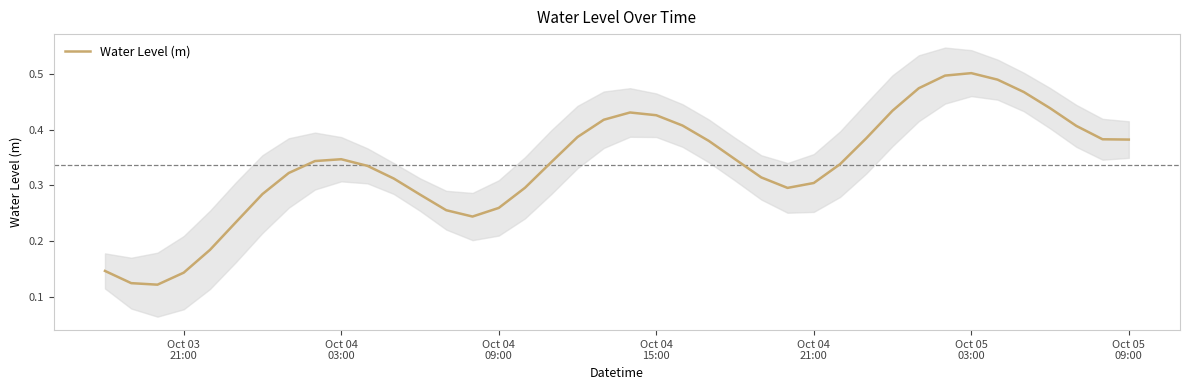

What is the value of the 40th point from the left?

0.4